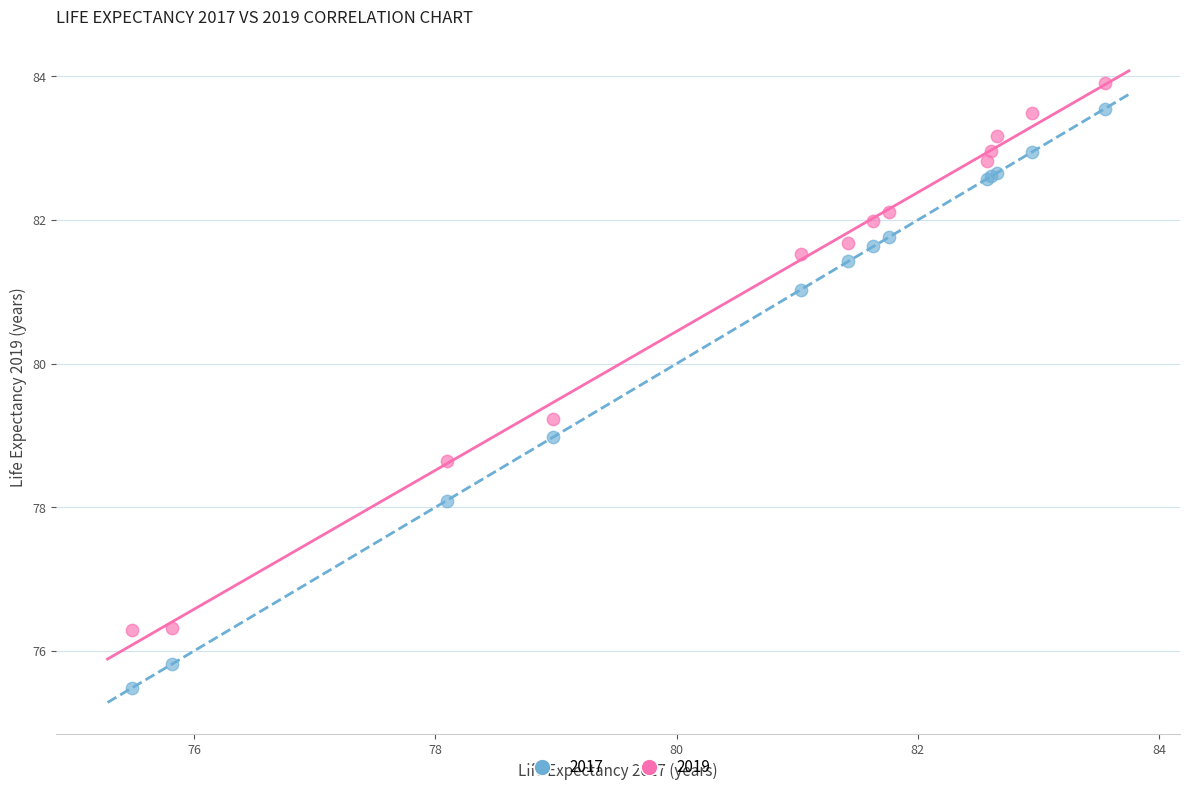

Which series reaches the minimum Y coordinate?

2017